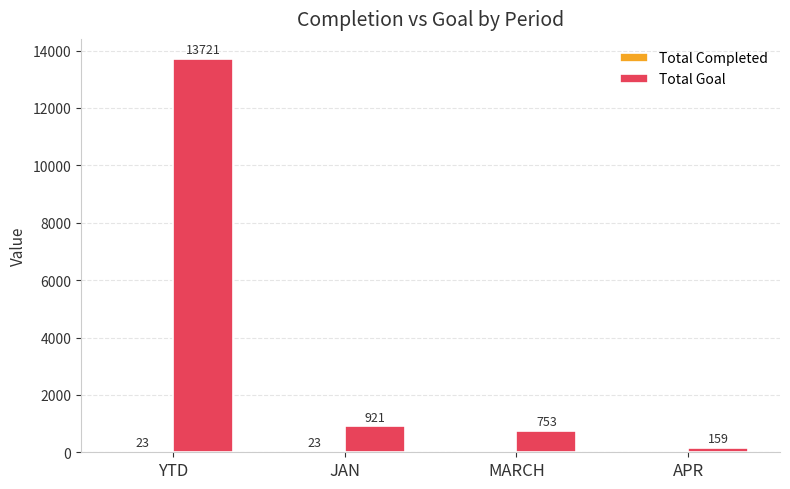

What is the total value across all series at YTD?

13744